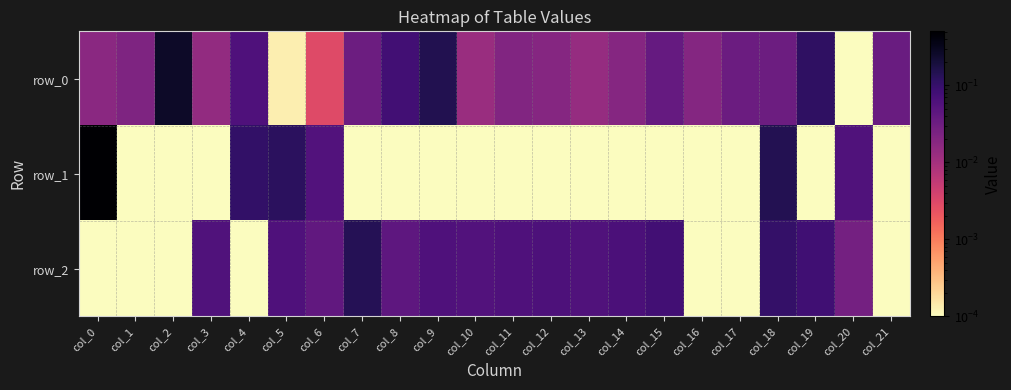

Between col_9 and col_11, which series saw the biggest shift?

row_0